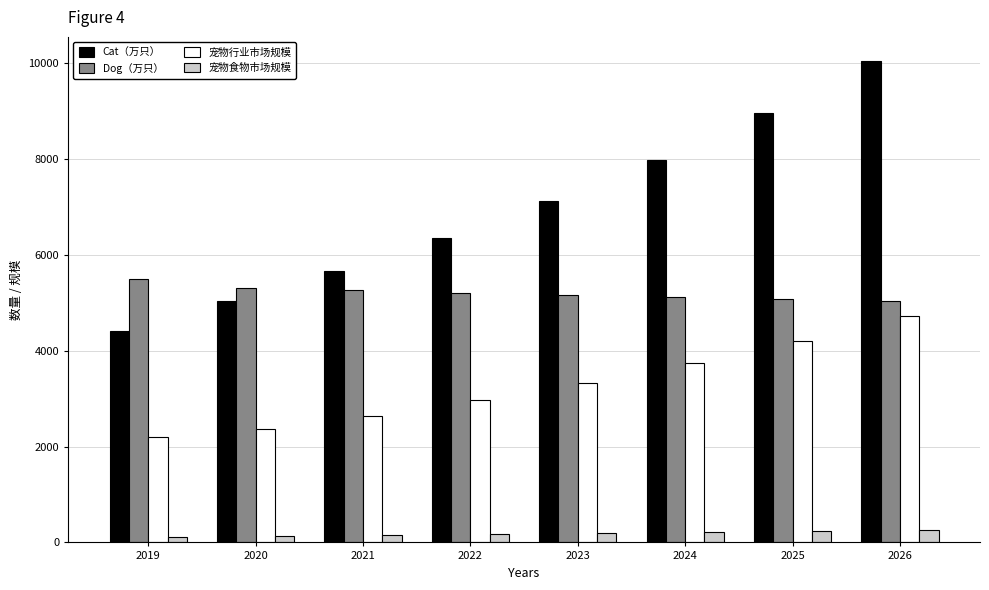

How many values in the 宠物食物市场规模 series exceed 190?

4